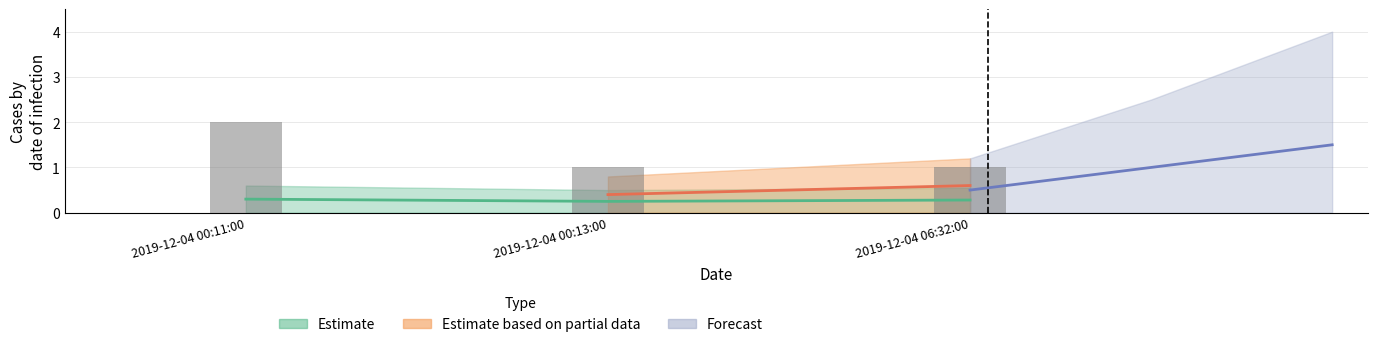

Between 2019-12-04 00:11:00 and 2019-12-04 06:32:00, which is larger?

2019-12-04 00:11:00